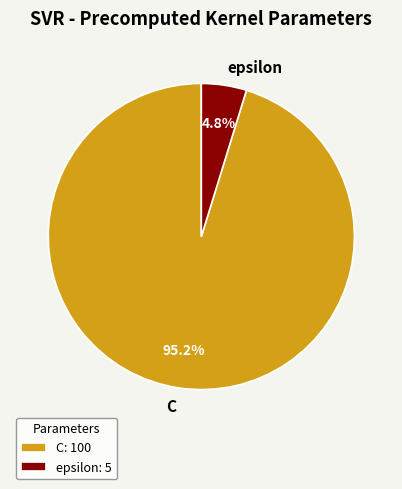

What portion of the pie excludes C?

4.8%